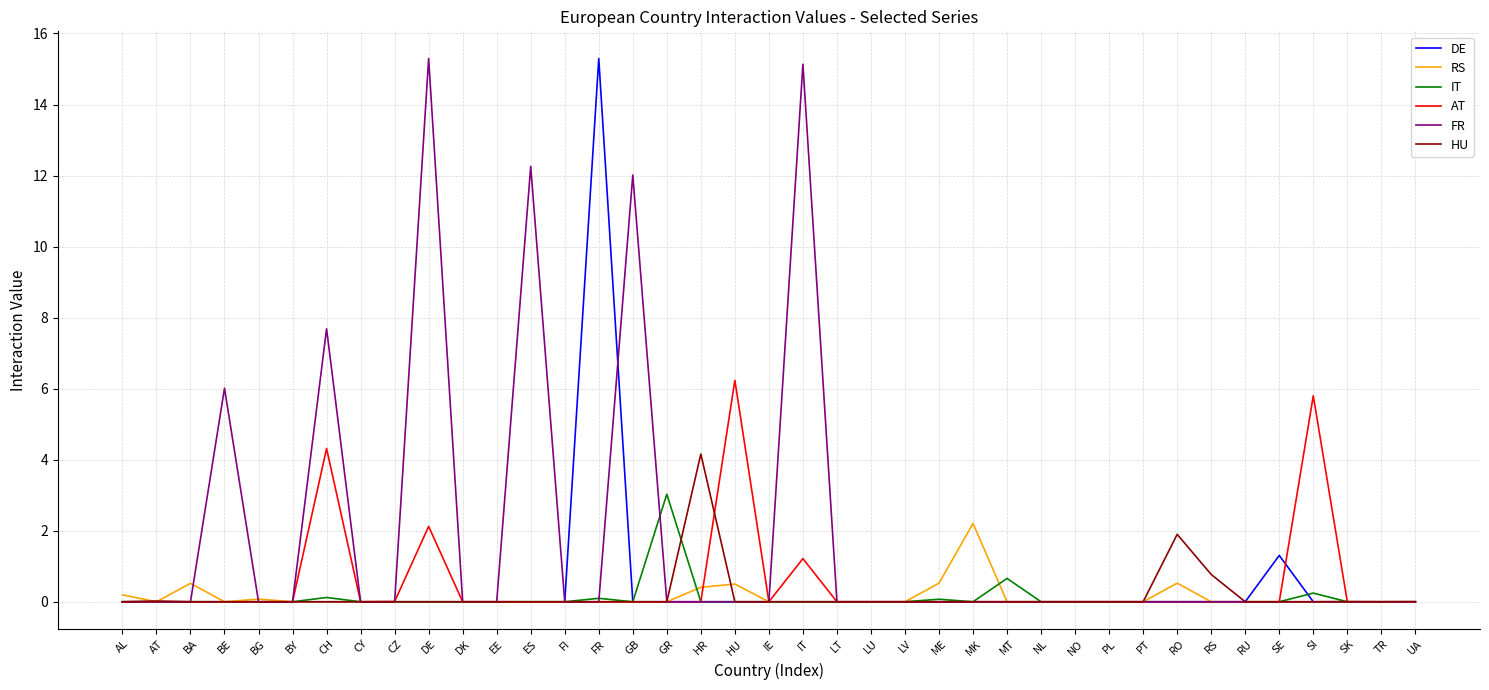

What are all the series names shown in the legend?

DE, RS, IT, AT, FR, HU